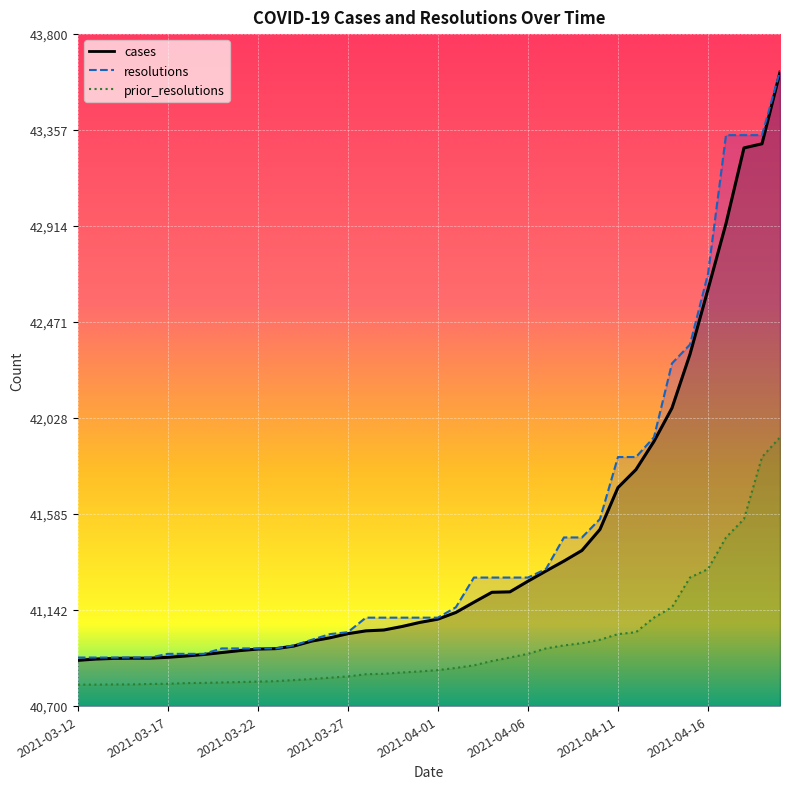

True or false: prior_resolutions and resolutions cross at least once.

False